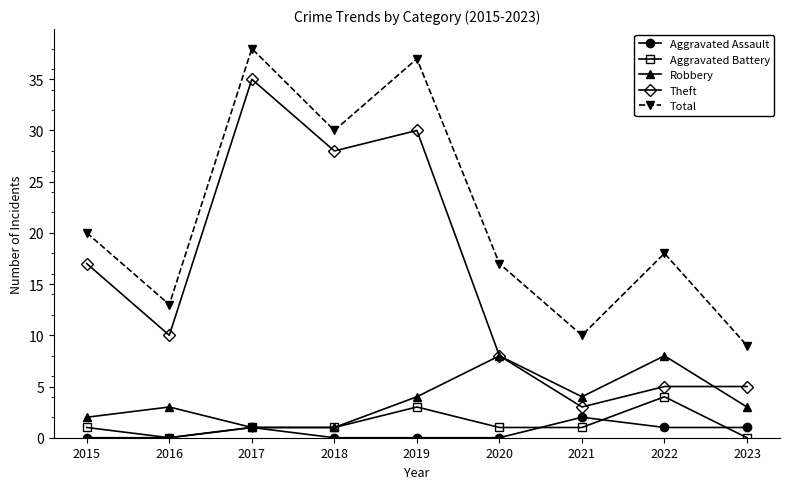

What is the total value across all series at 2018?

60